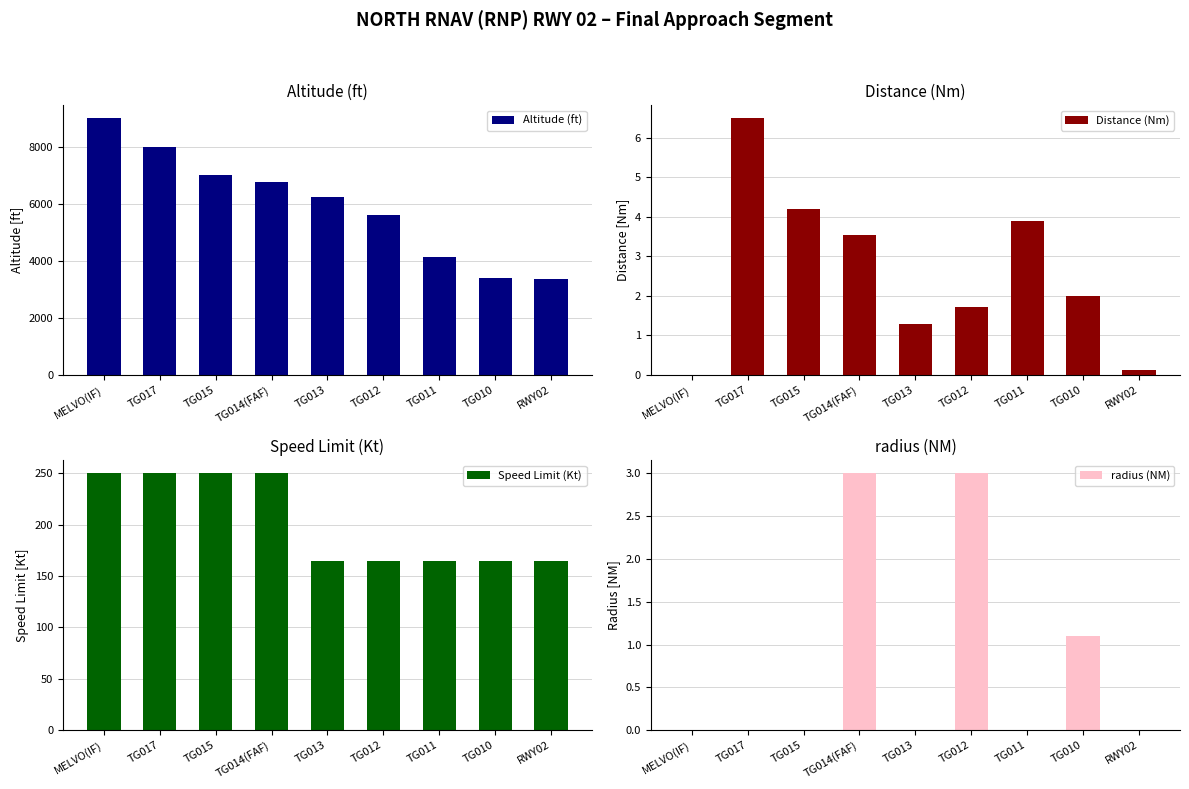

How many Speed Limit (Kt) values are between 165 and 250?

9